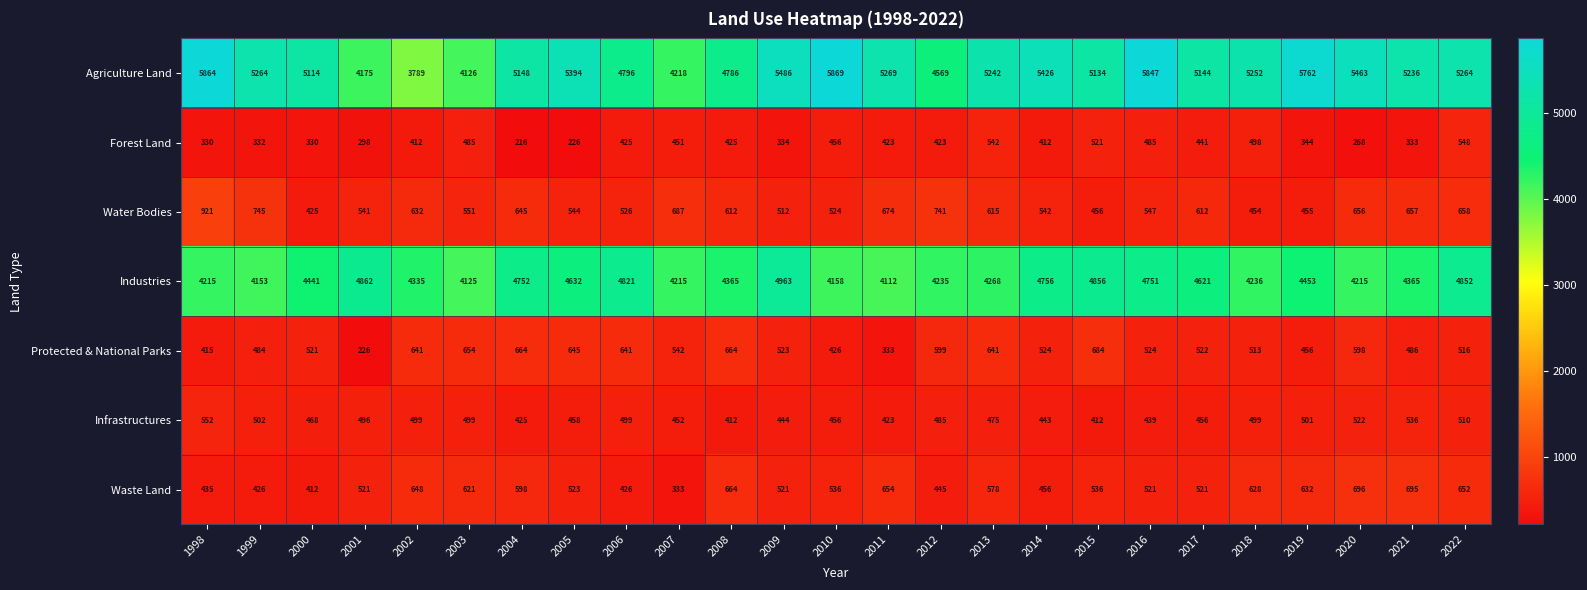

Is it true that Water Bodies equals 541 at 2001?

True